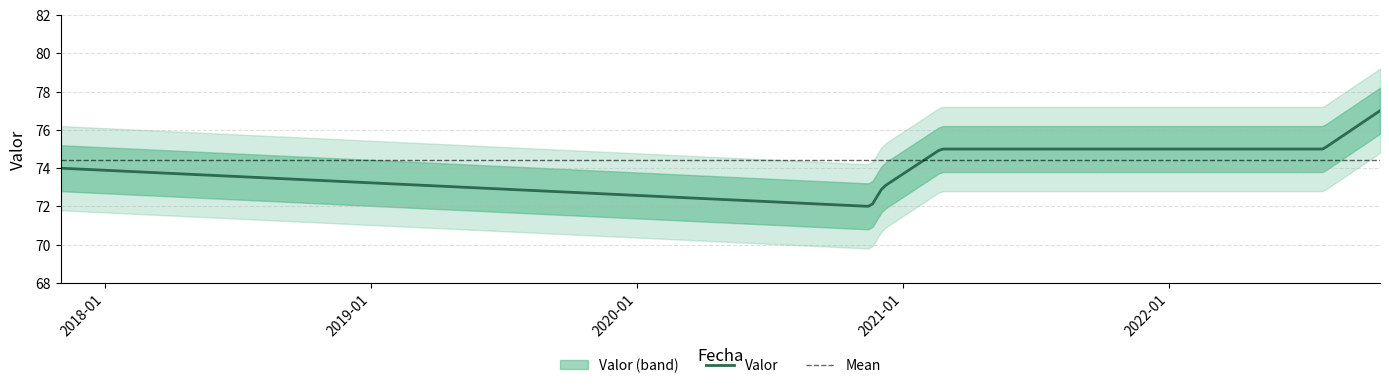

Is it true that the value at 2021-02-22 is 29?

False